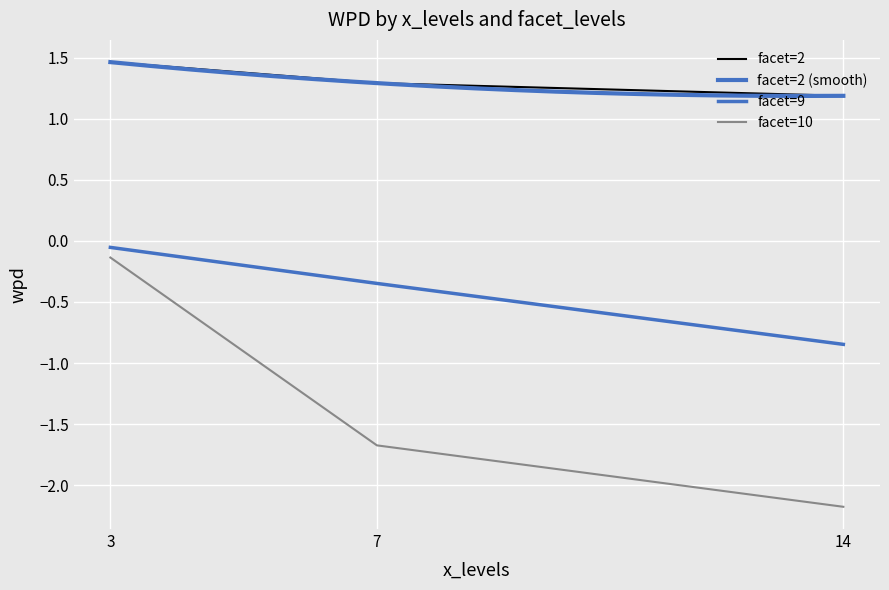

Reading left to right, transcribe all the data shown in this chart.

facet=2: 1.5	1.3	1.2
facet=9: -0.1	-0.3	-0.8
facet=10: -0.1	-1.7	-2.2